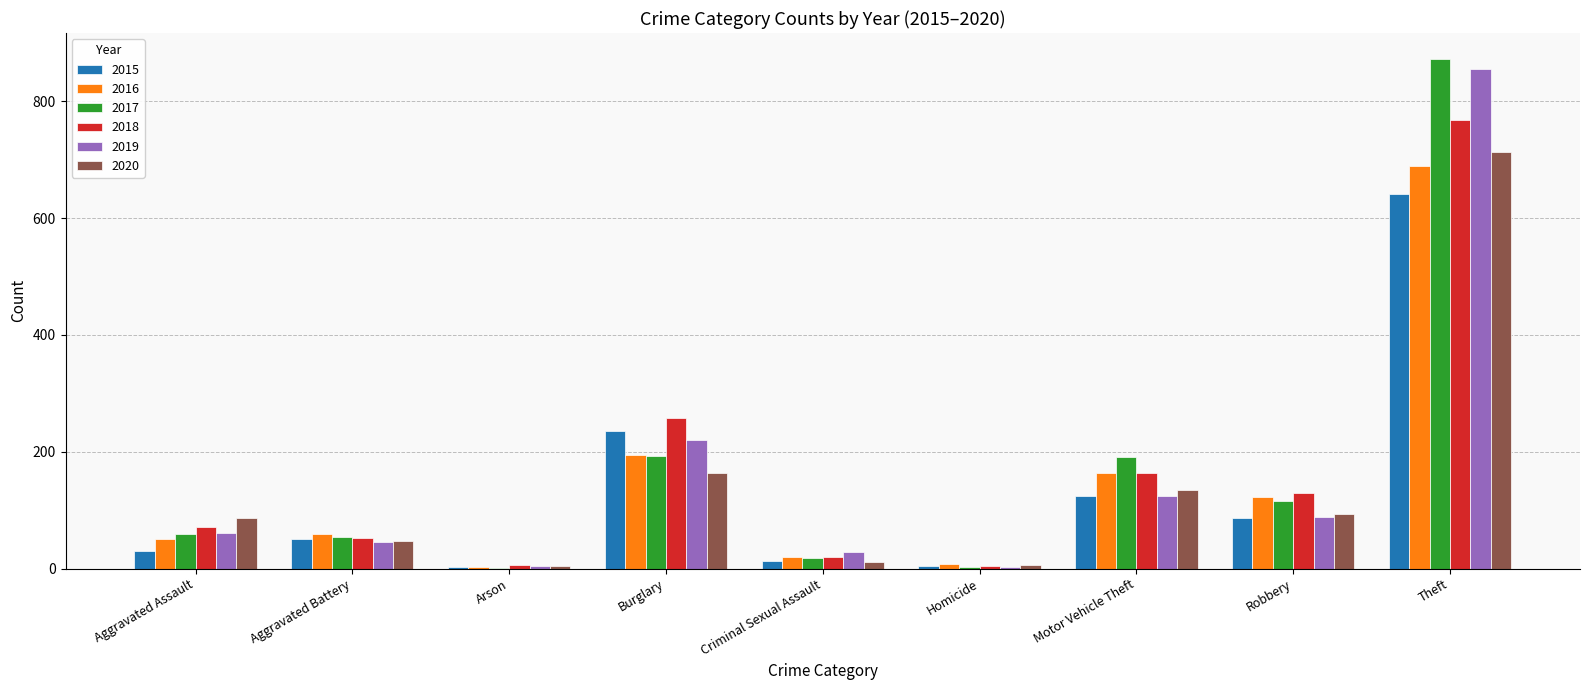

What is the total value across all series at Aggravated Battery?

309